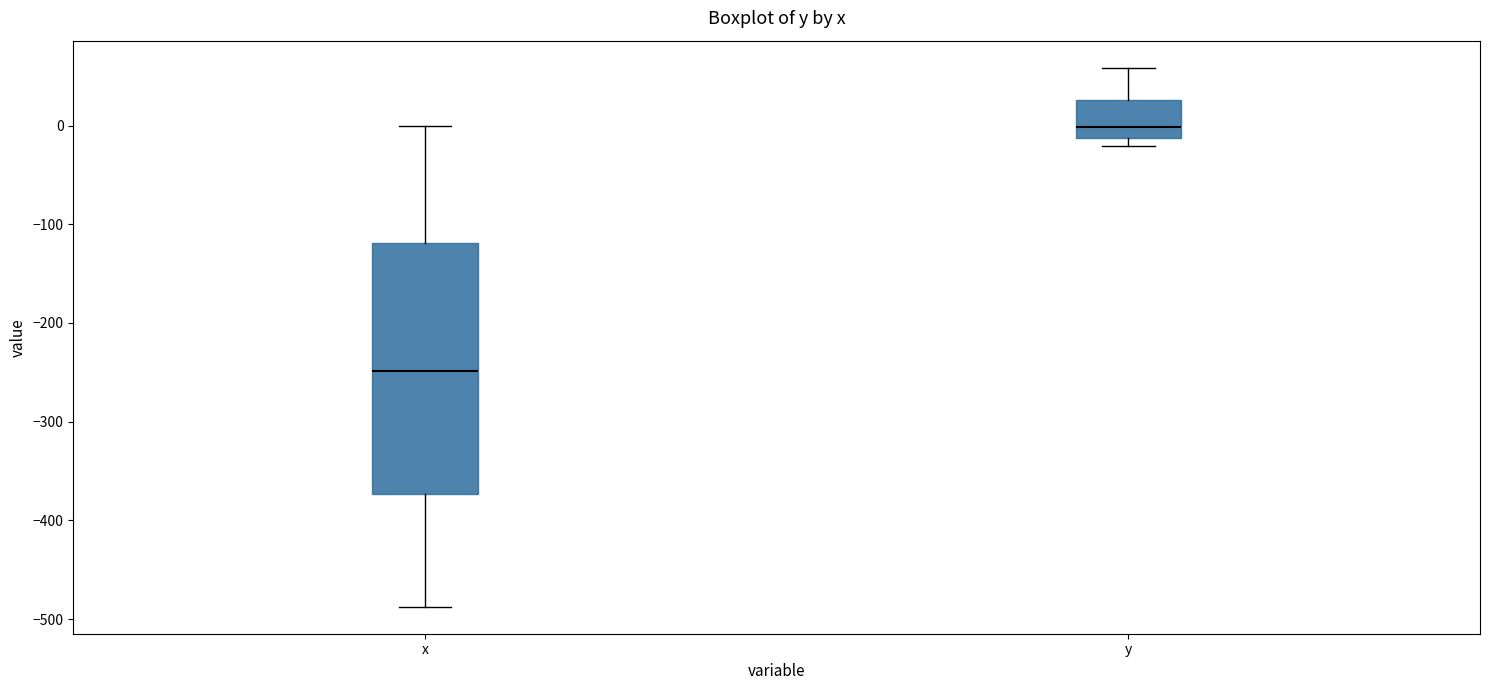

Where is the lower edge of the box for x on the y-axis? The values are not printed on the chart, so give them approximately, as read against the axis.

-370